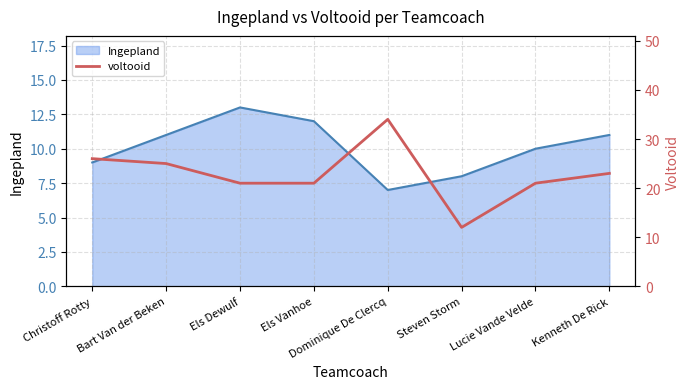

Is it true that the value at Dominique De Clercq is 34?

True